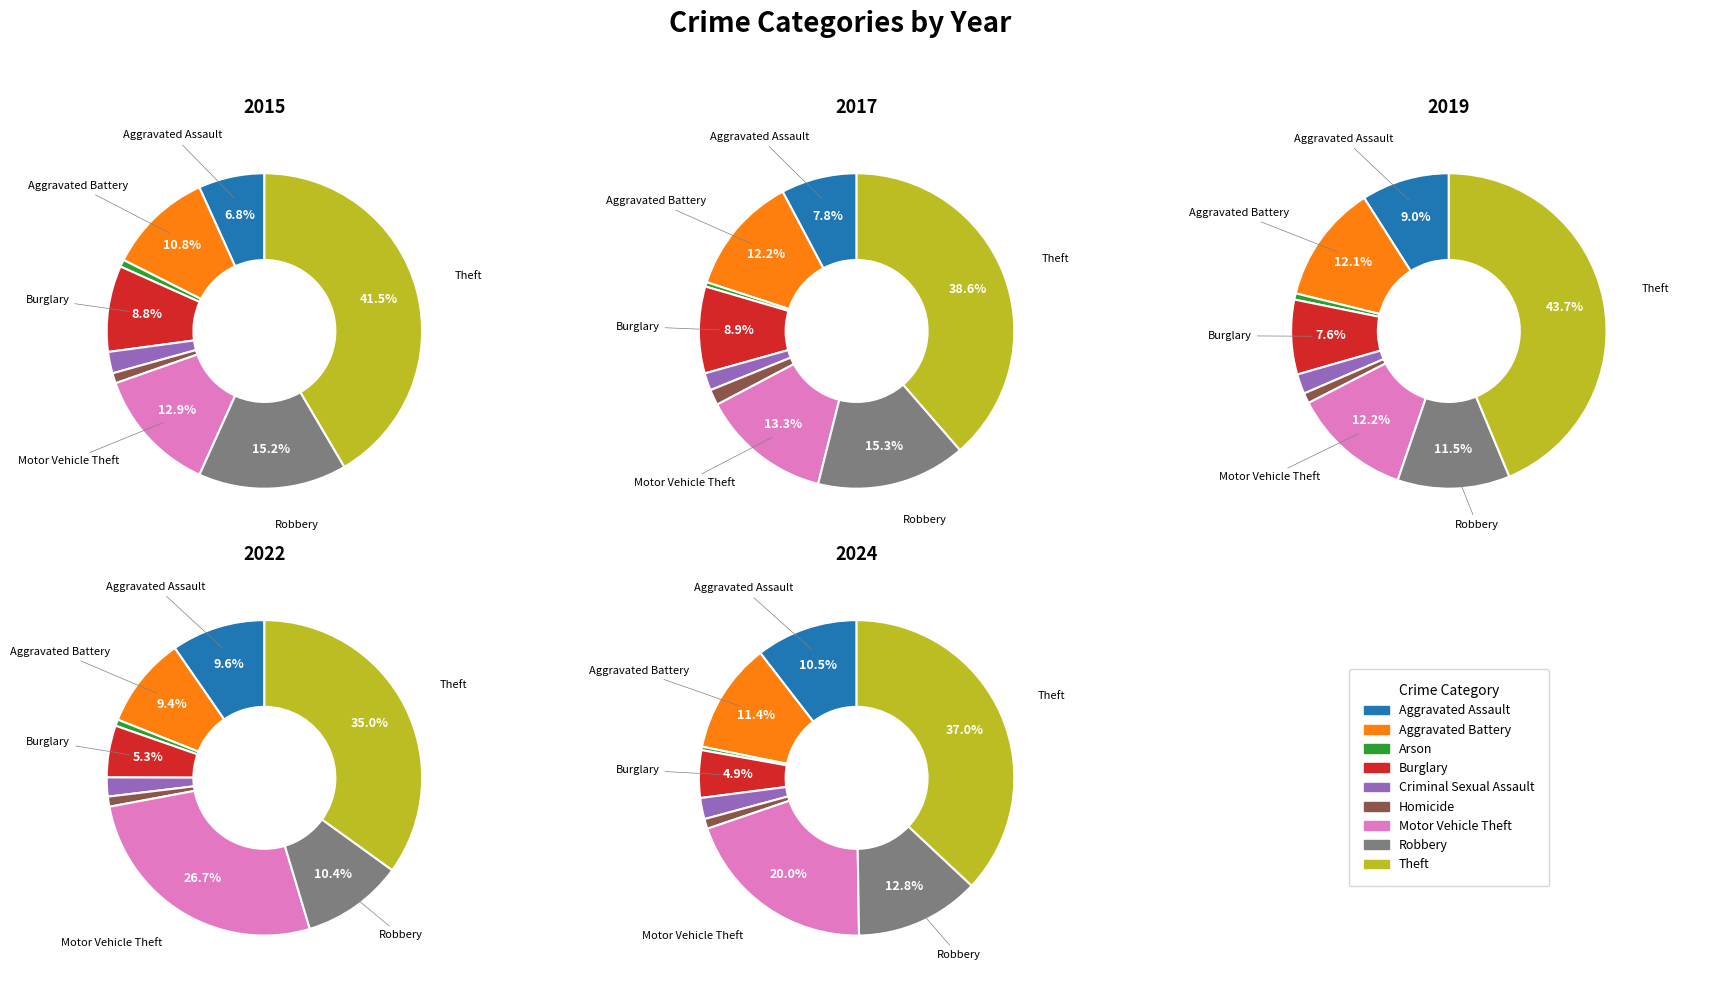

Which has a higher value, Criminal Sexual Assault or Aggravated Battery?

Aggravated Battery